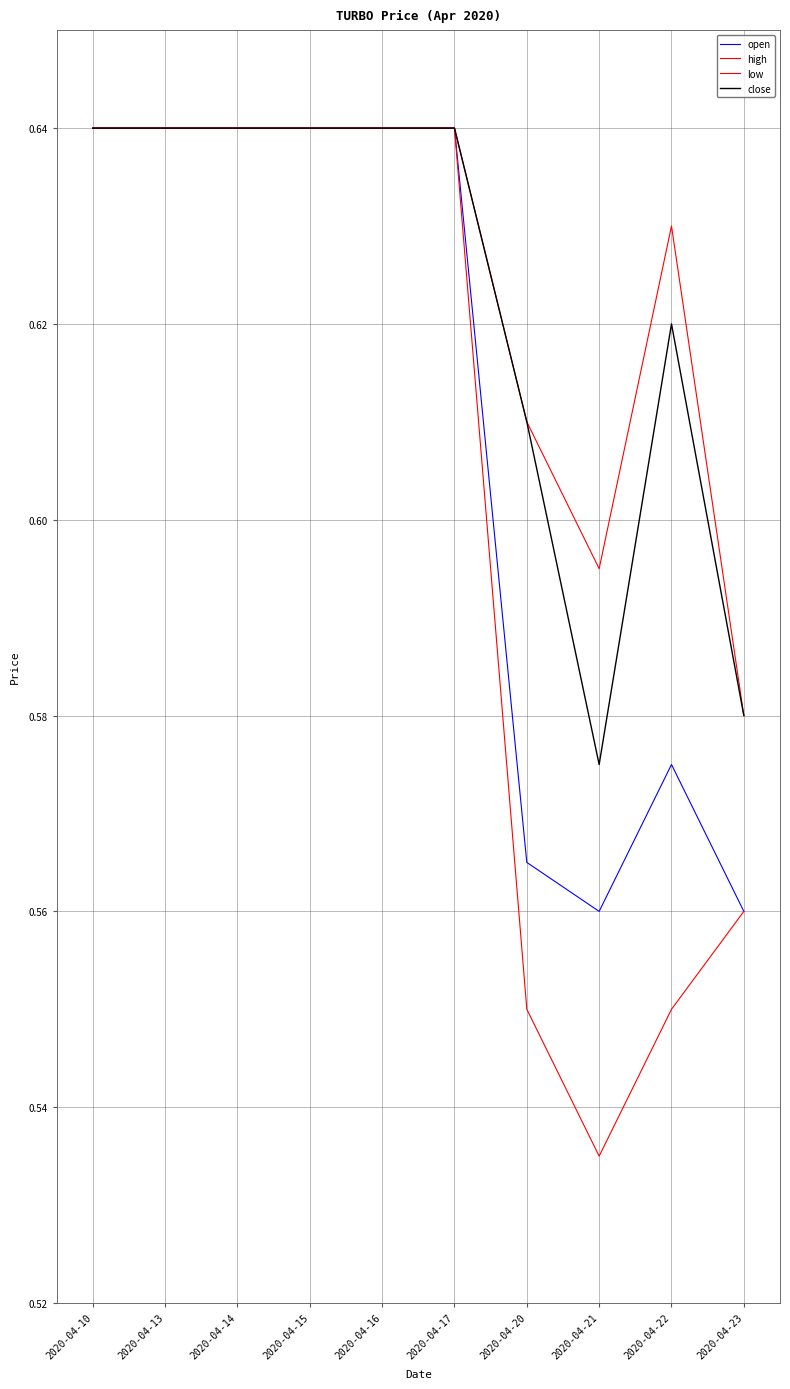

What is the smallest value displayed?

0.5